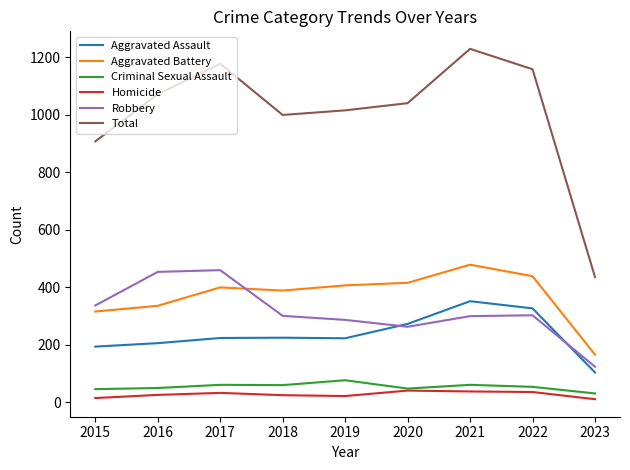

Which series changed the most between 2016 and 2023?

Total